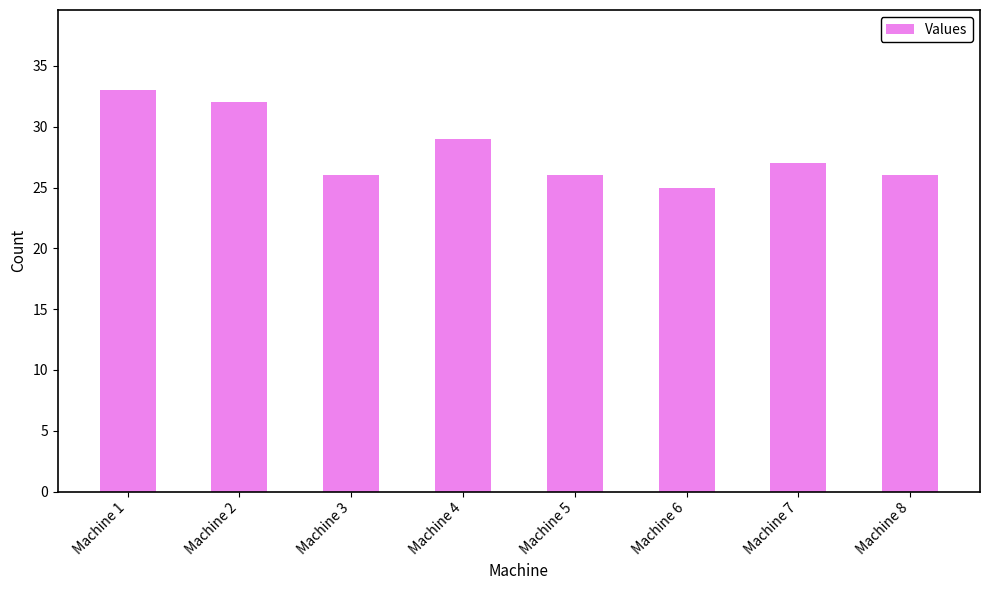

What is the value of the 2nd bar from the left?

32